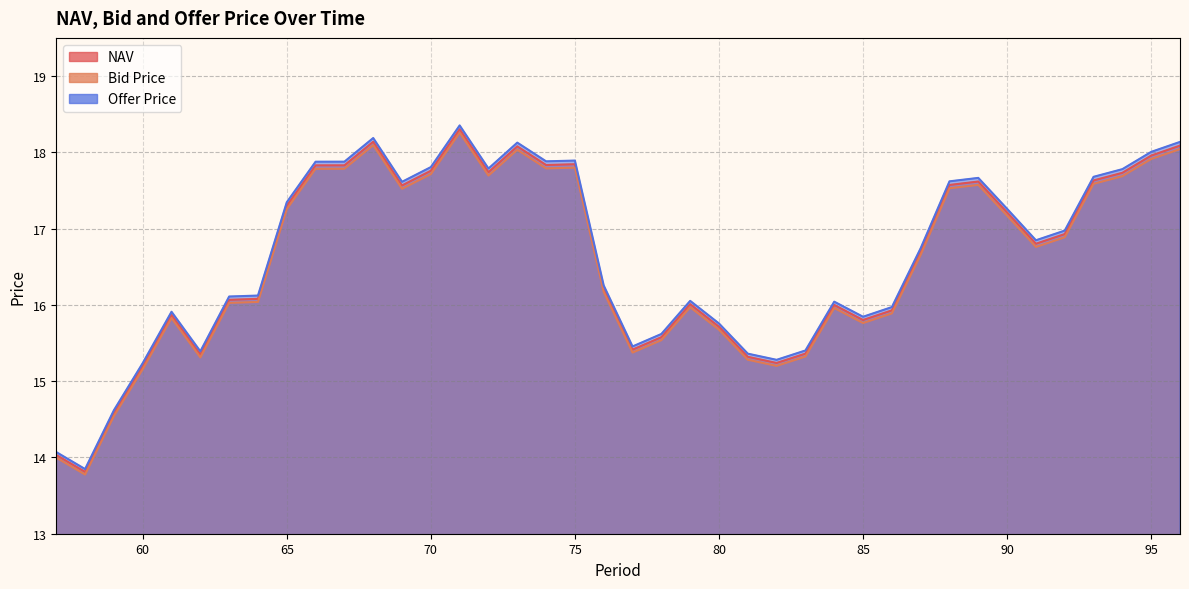

True or false: NAV and Bid Price intersect in this chart.

False